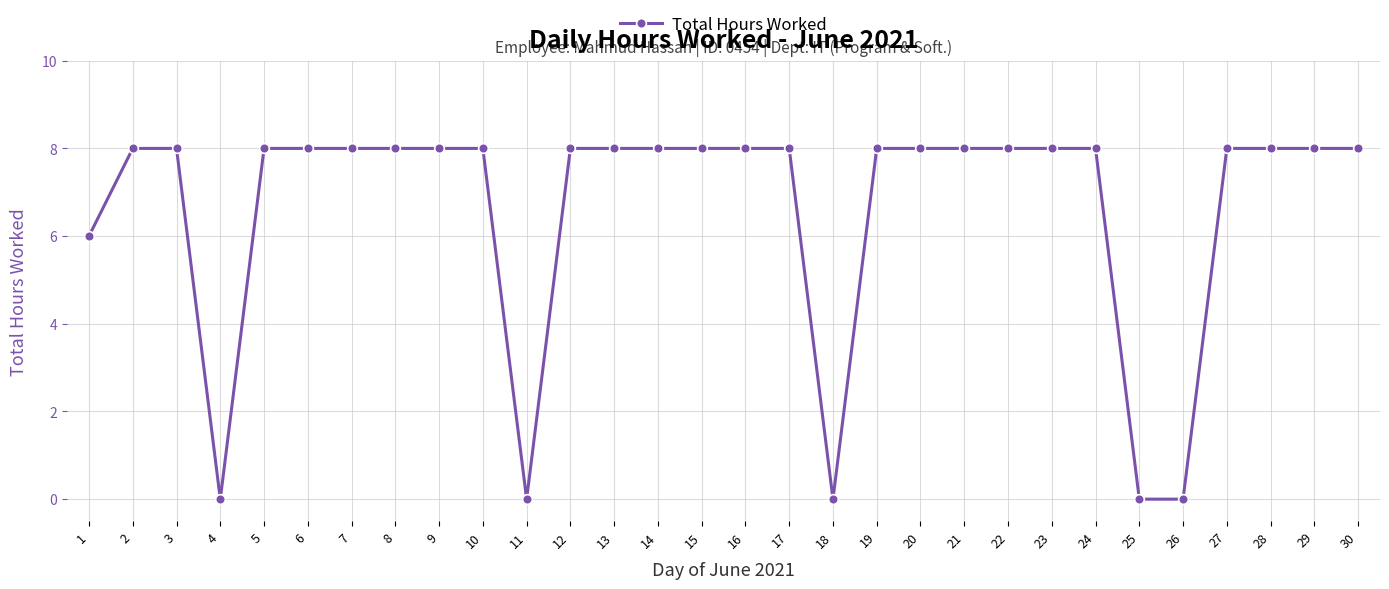

Reading right to left, list all the values displayed in this chart.

8	8	8	8	0	0	8	8	8	8	8	8	0	8	8	8	8	8	8	0	8	8	8	8	8	8	0	8	8	6